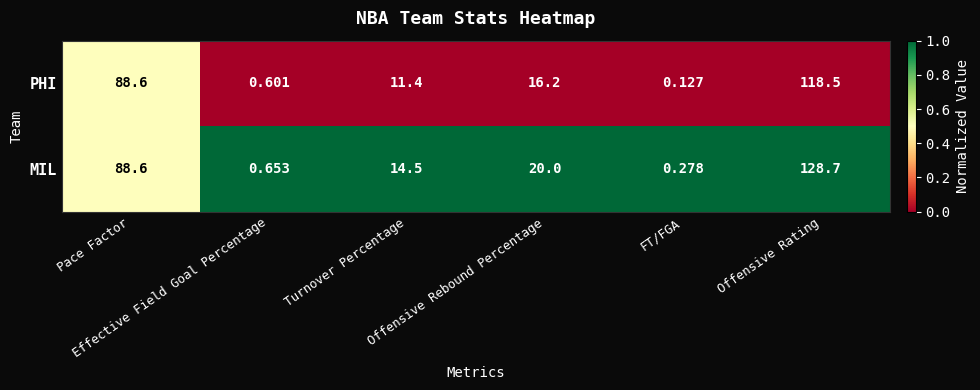

List the series in order of their overall mean, lowest first.

PHI, MIL